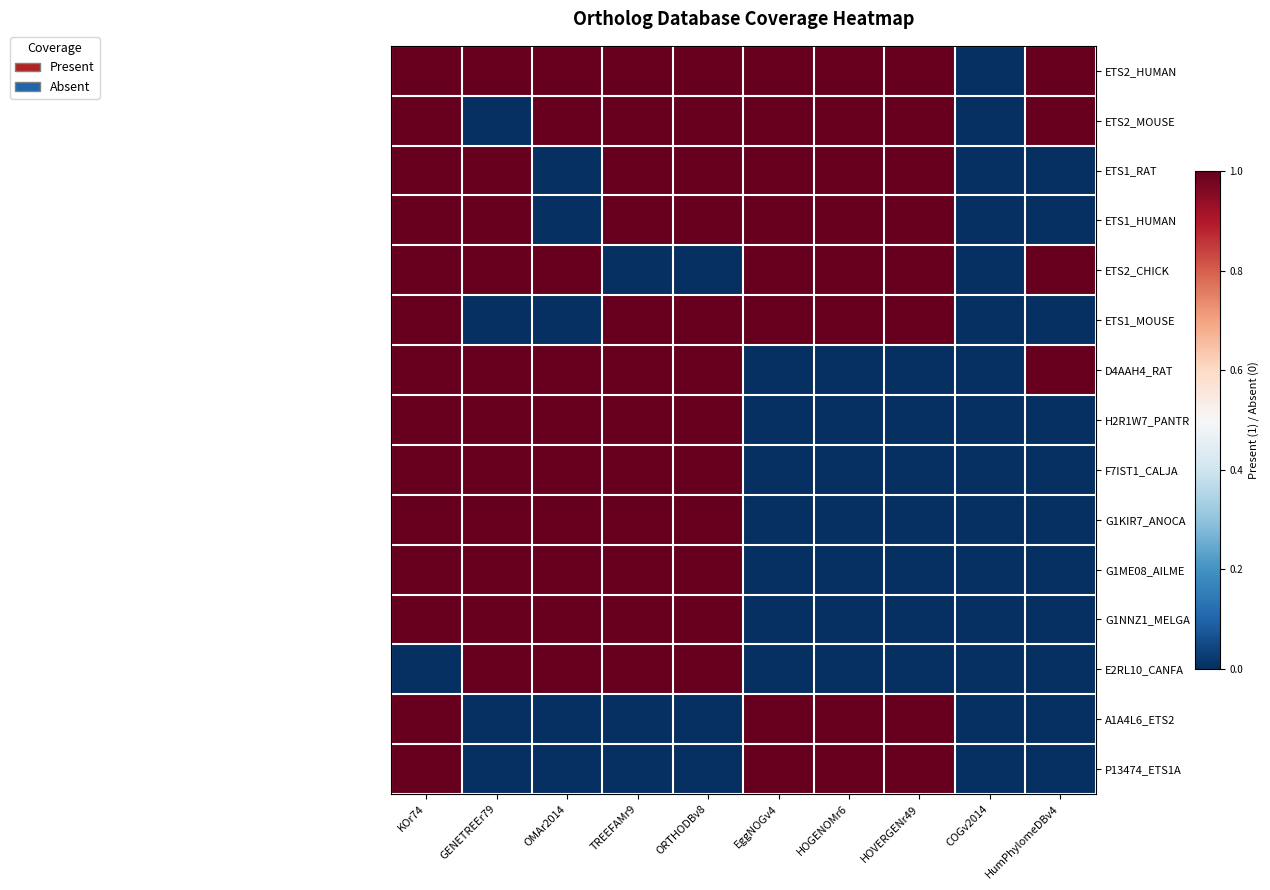

What is the total value across all series at KOr74?

14